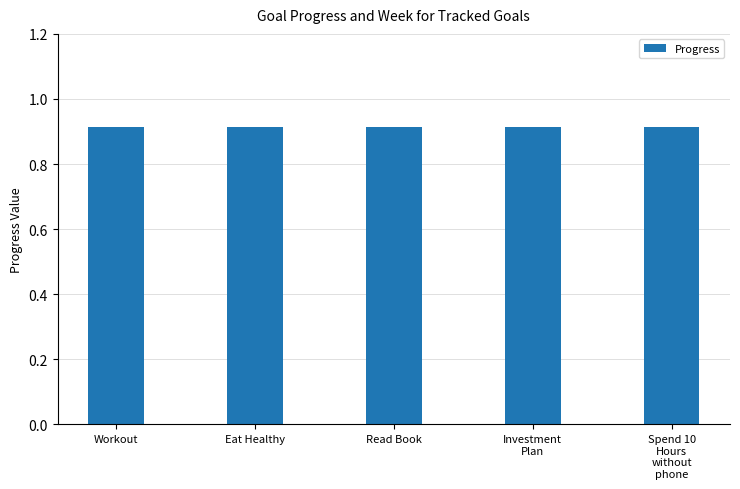

At which category does the chart reach its peak across all series?

Workout